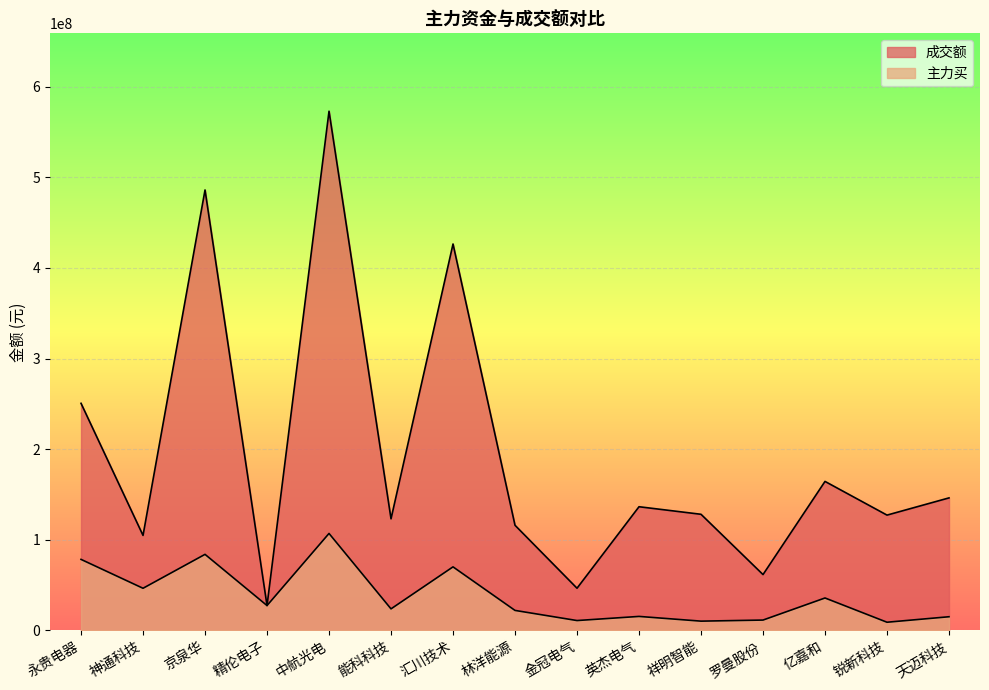

True or false: 成交额 has a value of 426674093 at 永贵电器.

False